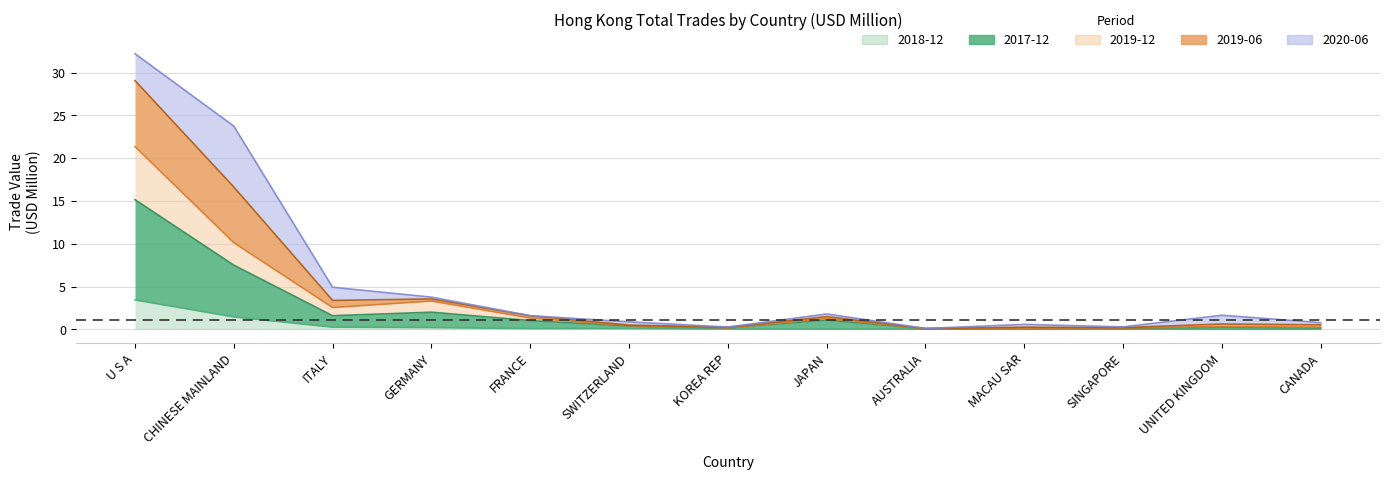

Is it true that 201906 equals 0.2 at UNITED KINGDOM?

False